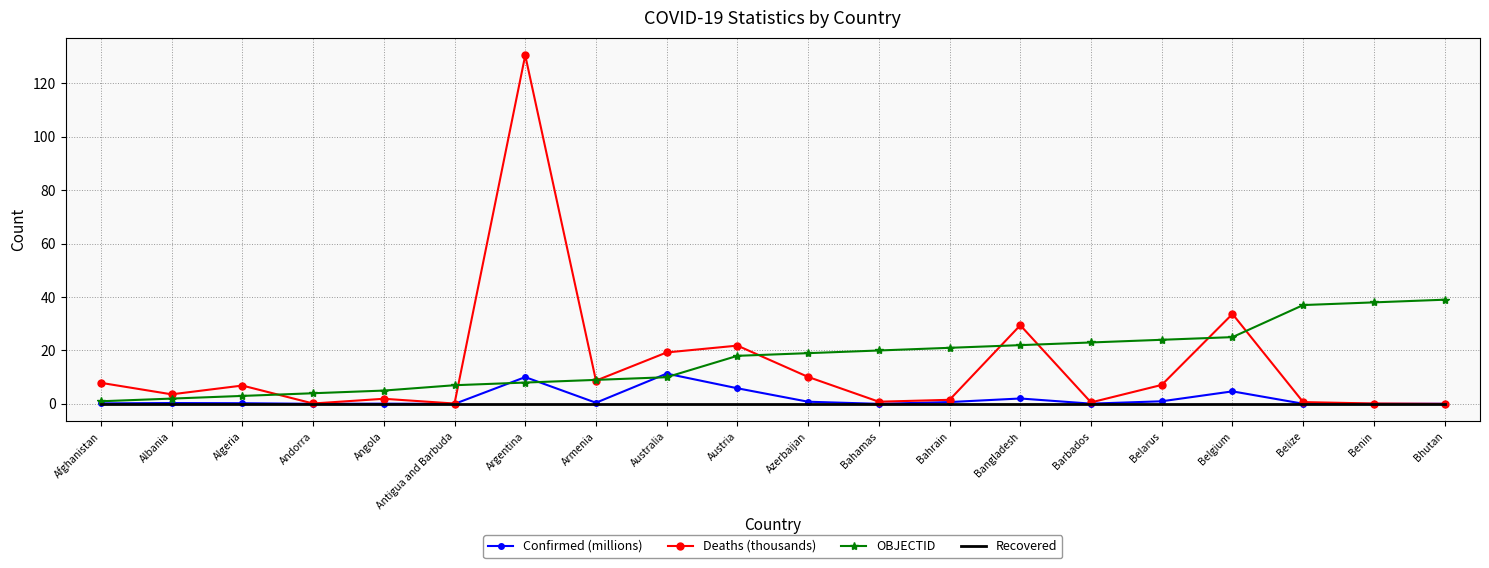

At which category is the sum across all series the highest?

Argentina